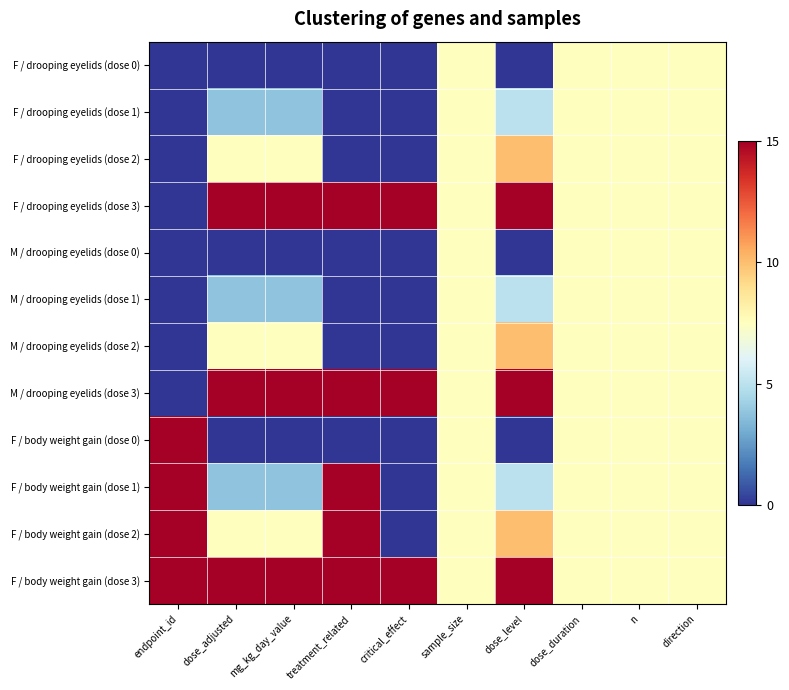

Which series has the largest range (max minus min)?

F / drooping eyelids (dose 3)